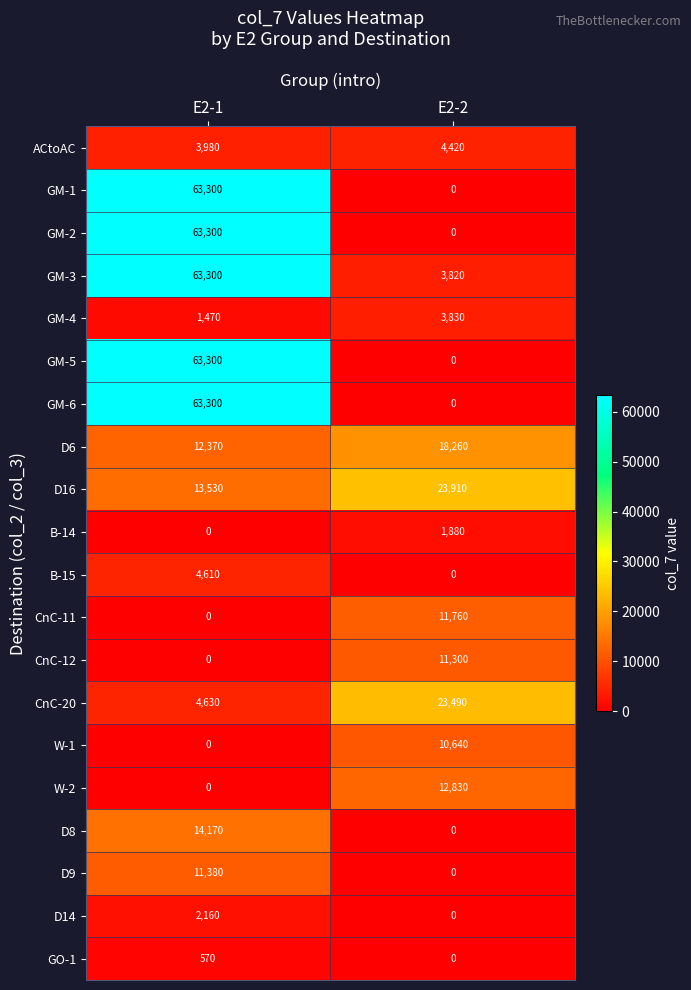

At which category is the sum across all series the highest?

E2-1